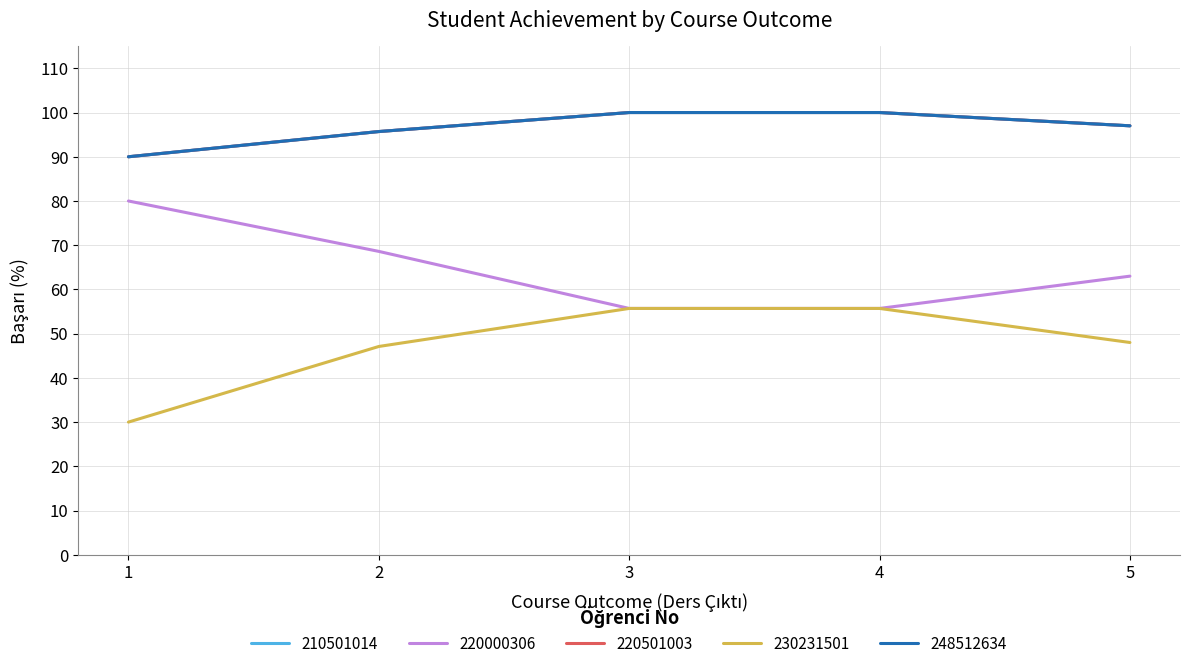

True or false: 230231501 has a value of 100.0 at 4.

False